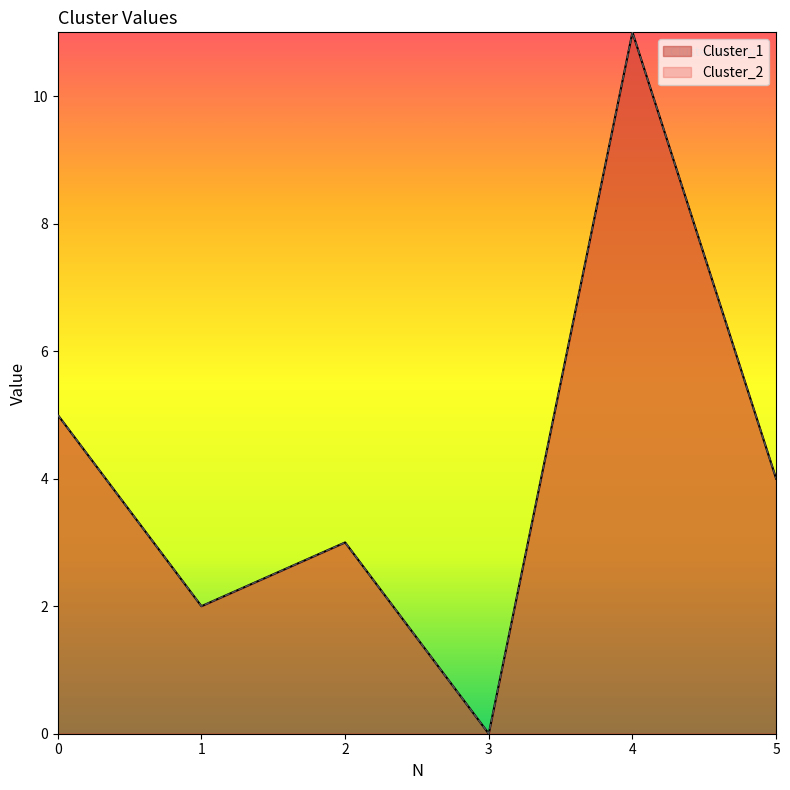

Does the chart display data point markers on the line(s)?

No